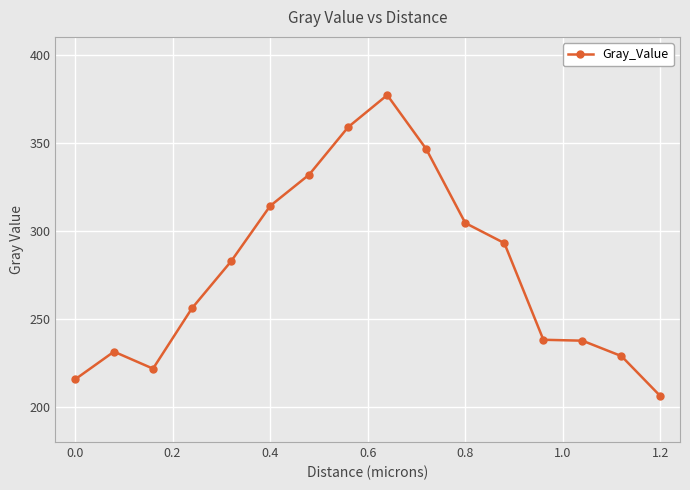

What is the value of the 3rd point from the left?

221.7